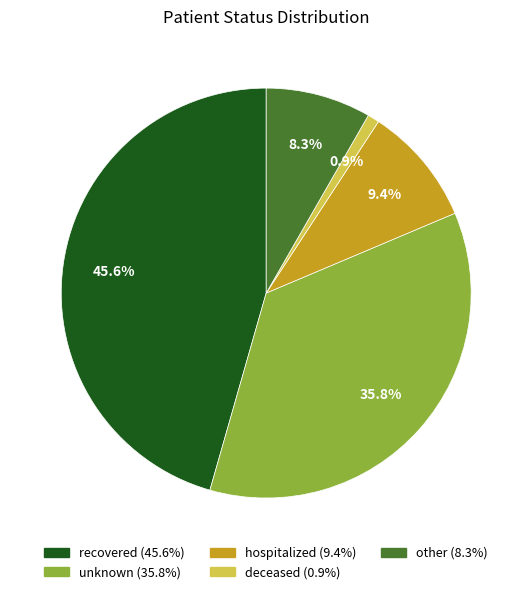

What percentage is the other slice, to the nearest percent?

8%